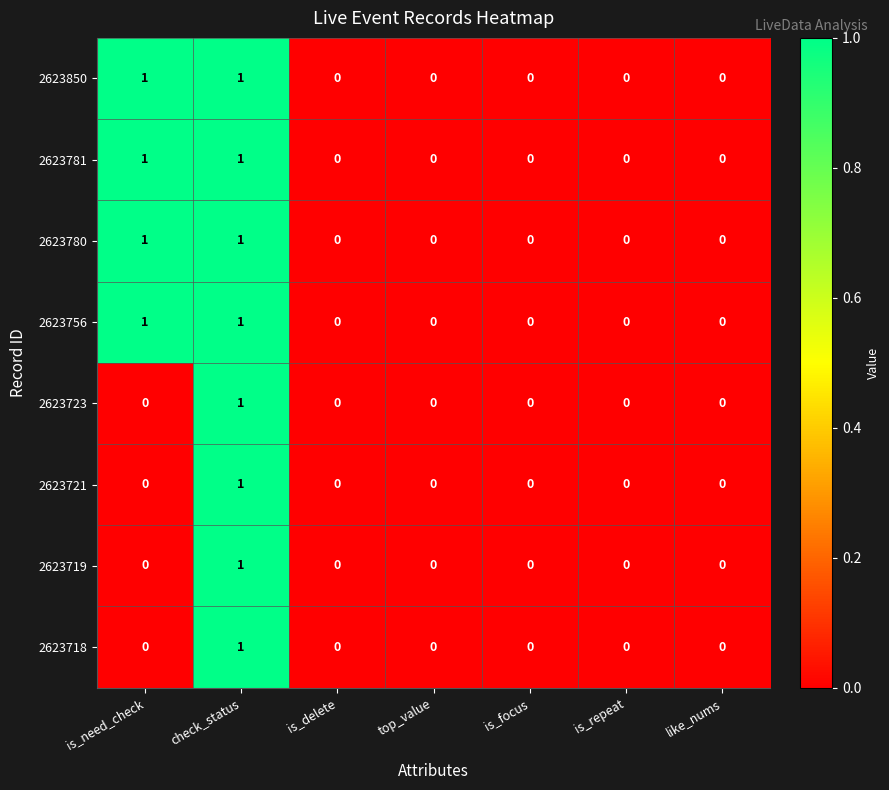

At which category is the sum across all series the highest?

check_status